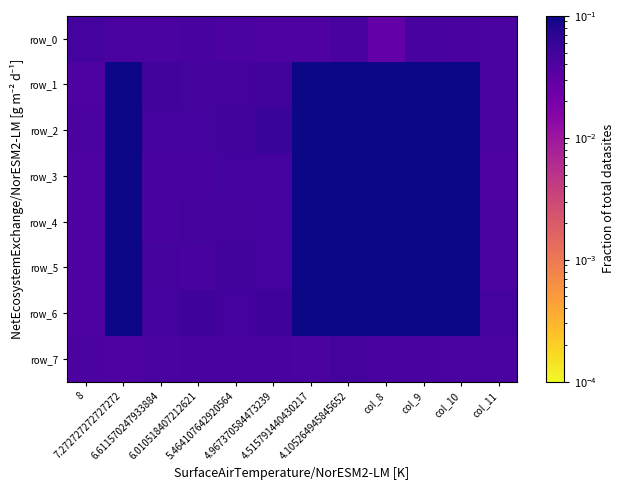

How many distinct data groups are displayed?

8